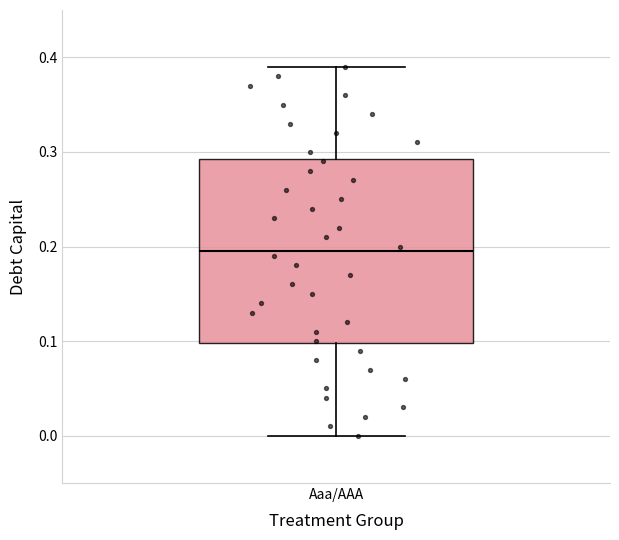

Transcribe this box plot: give where the median line is, the range the box spans, and where the two whiskers end, as read against the y-axis. The values are not printed on the chart, so give them approximately, as read against the axis.

median 0.20, box 0.10 to 0.29, whiskers 0.00 to 0.39